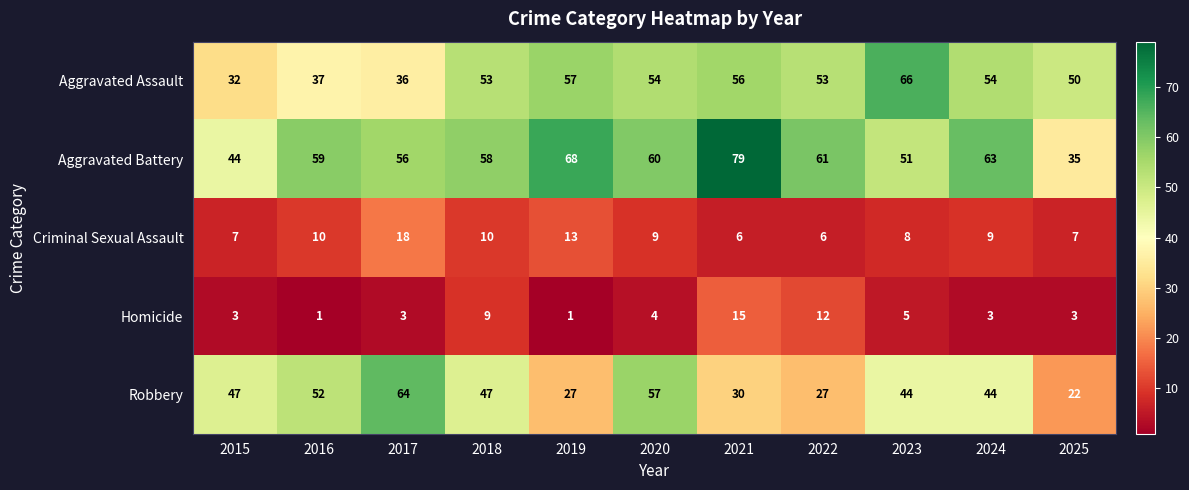

What is the difference between the second highest and minimum values in the Robbery series?

35